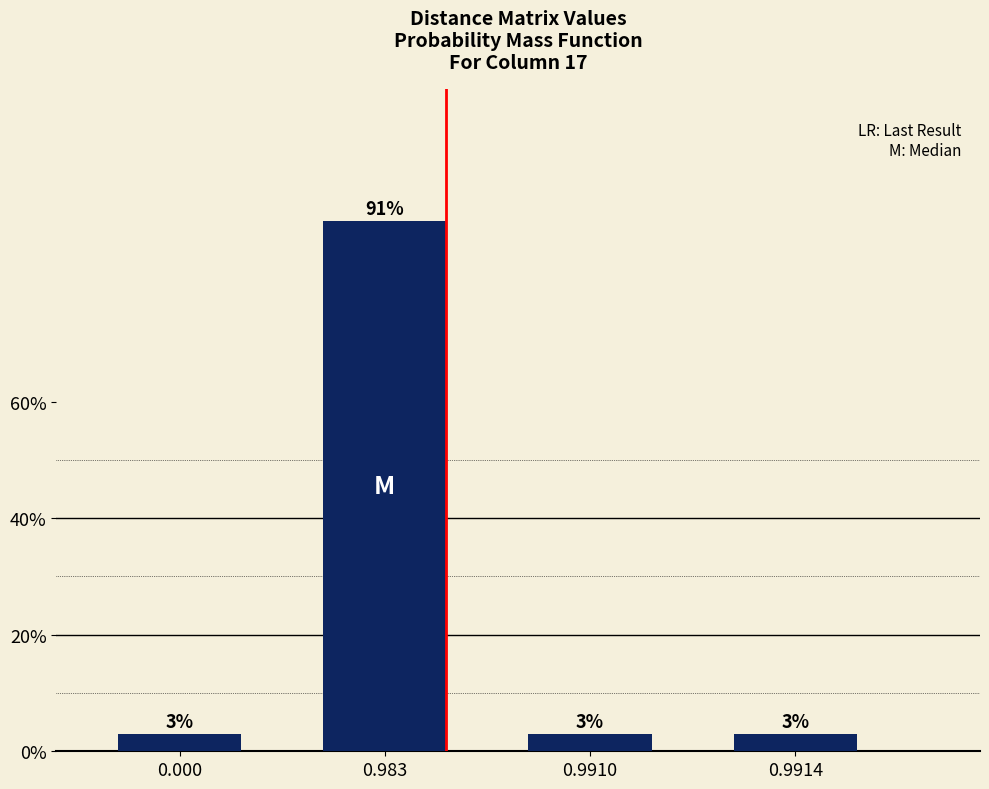

What is the average value?

25.0